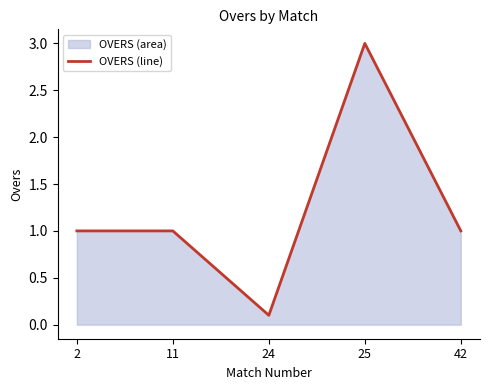

Where does the data first go above 1?

25